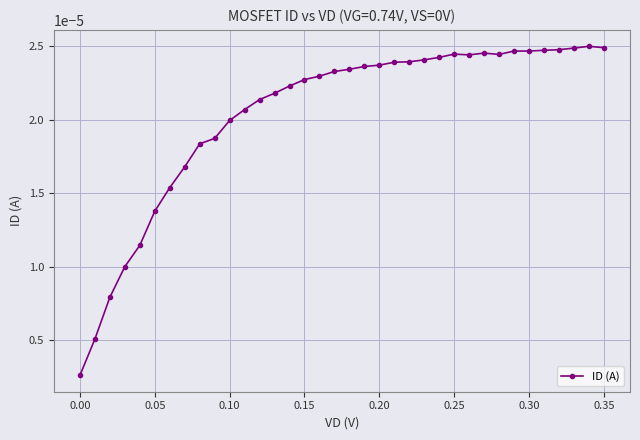

Count the number of categories in the chart.

36